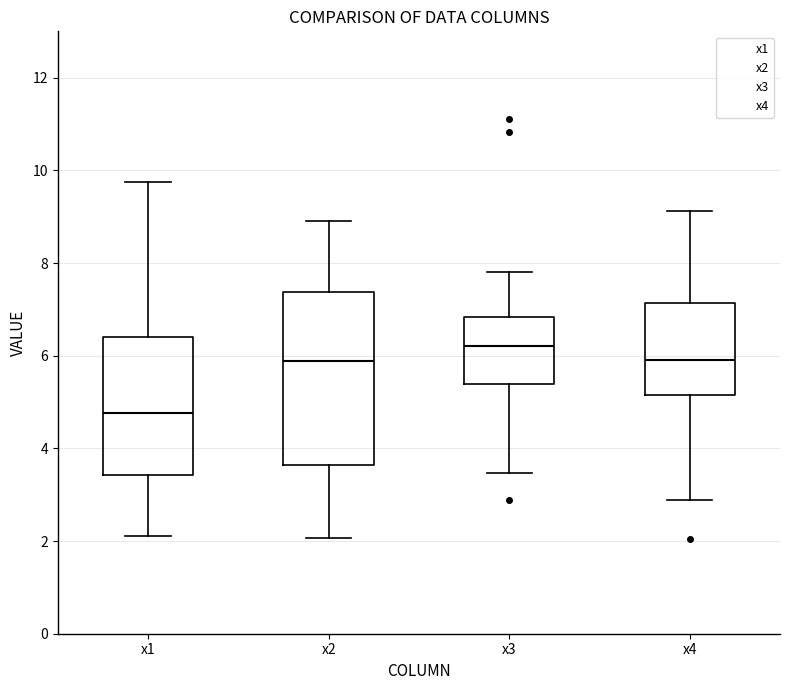

Where does the median line of the box for x4 sit on the y-axis? The values are not printed on the chart, so give them approximately, as read against the axis.

6.0